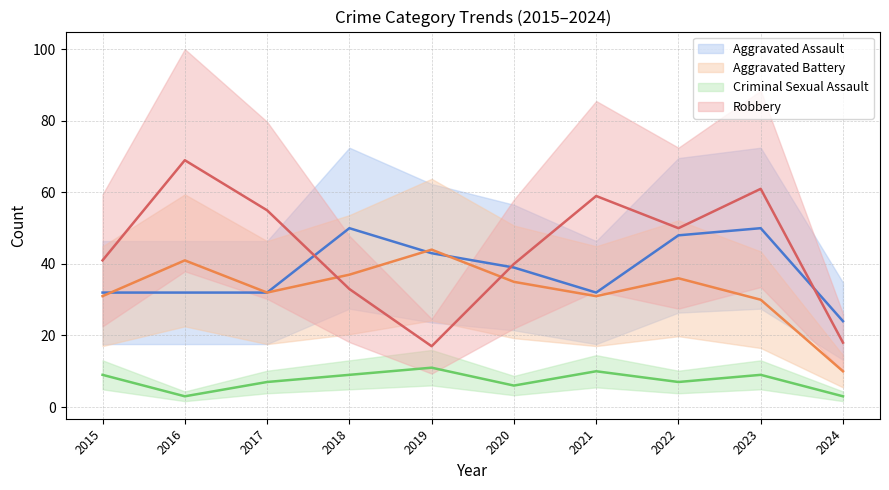

Is this an area chart (filled region under the line)?

No